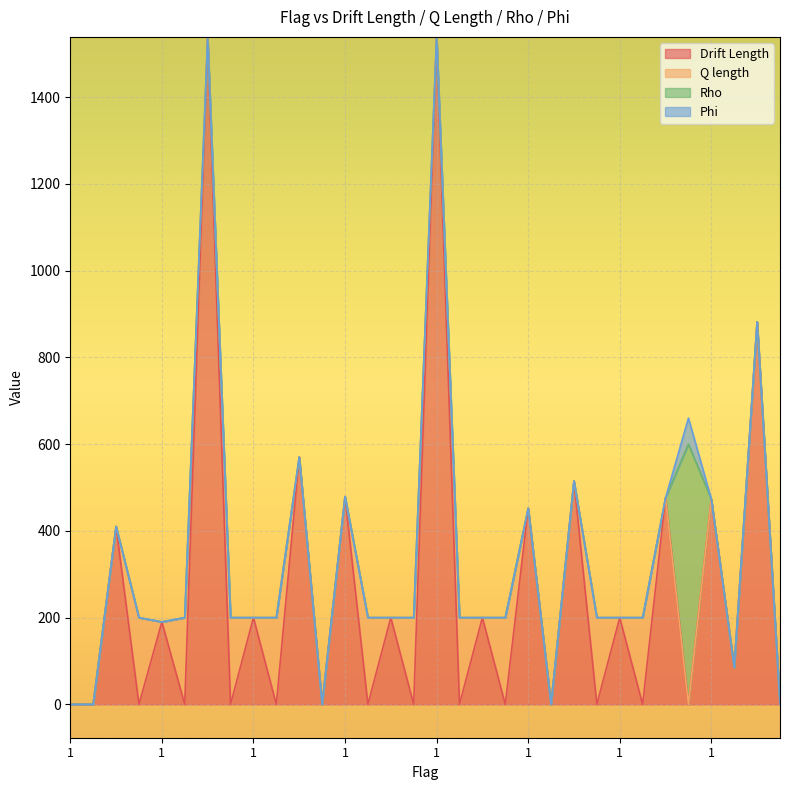

What is the difference between the maximum and minimum values in the Q length series?

200.0